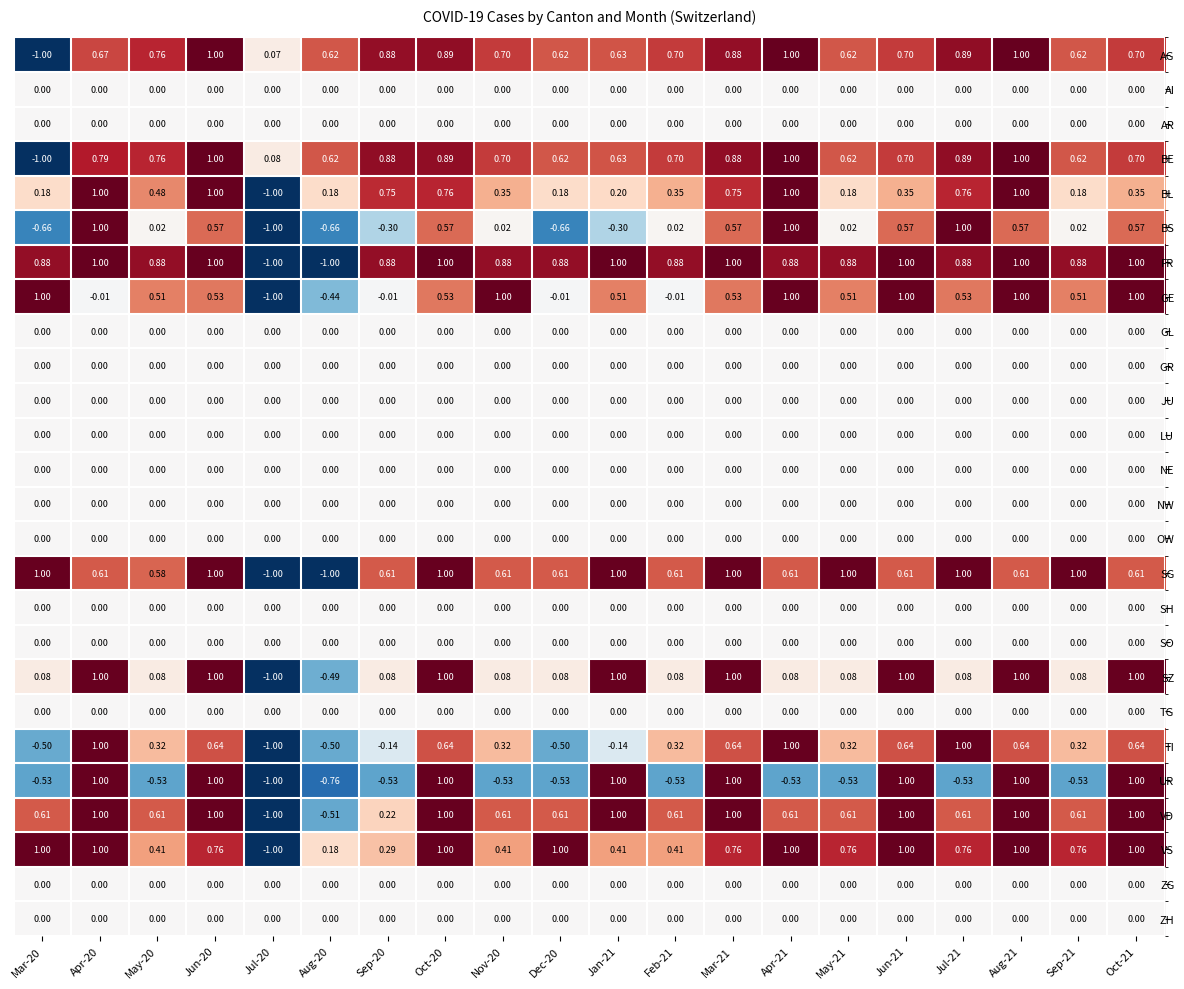

Which series has the largest total across all categories?

FR